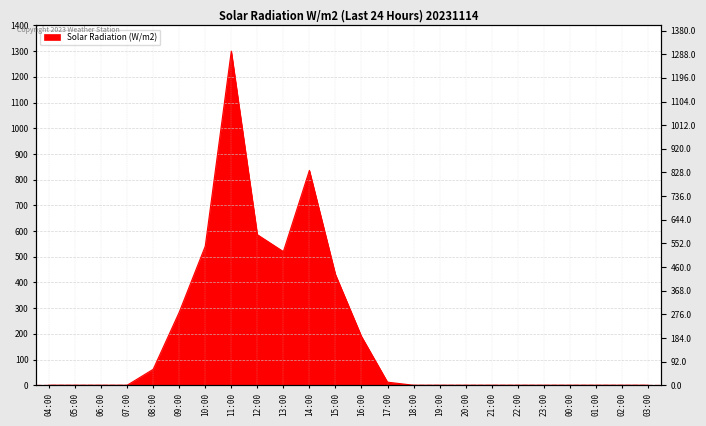

What position from the right is 01:00?

3